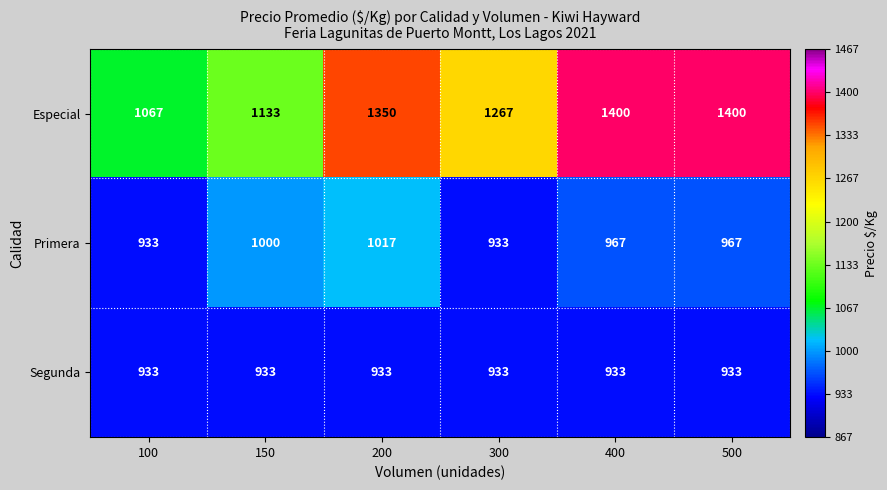

What is the total value across all series at 100?

2933